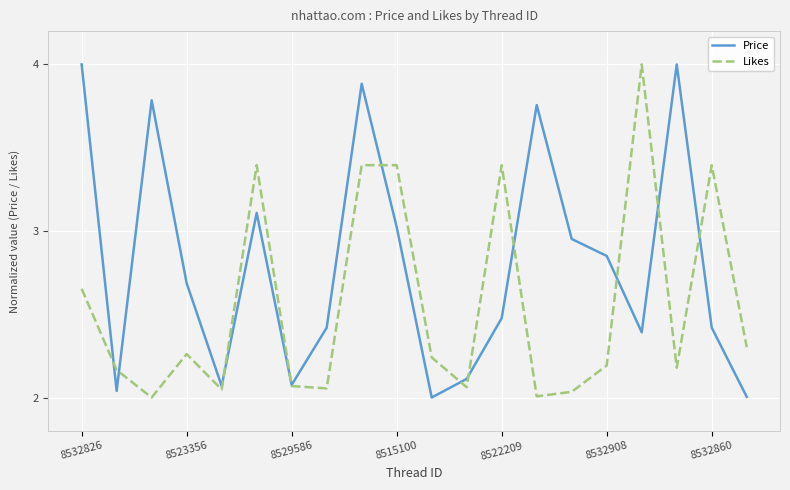

What is the greatest value displayed?

4.0